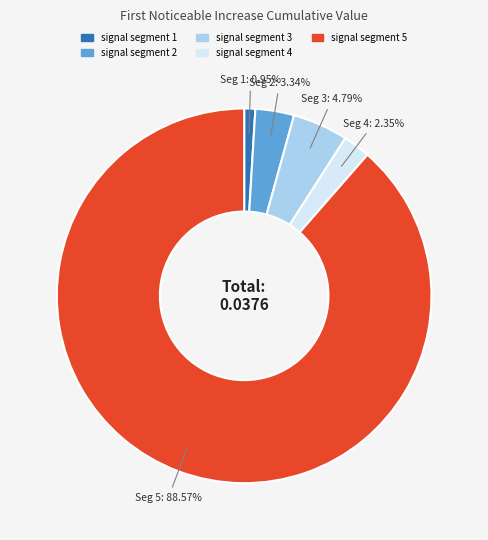

How many segments does this pie chart have?

5